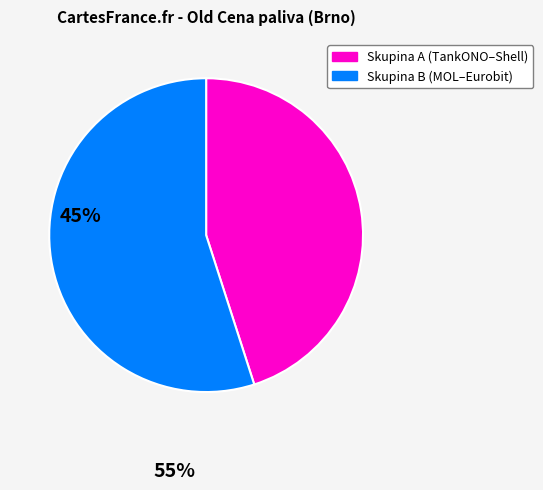

Is there any slice that represents more than half of the pie?

Yes